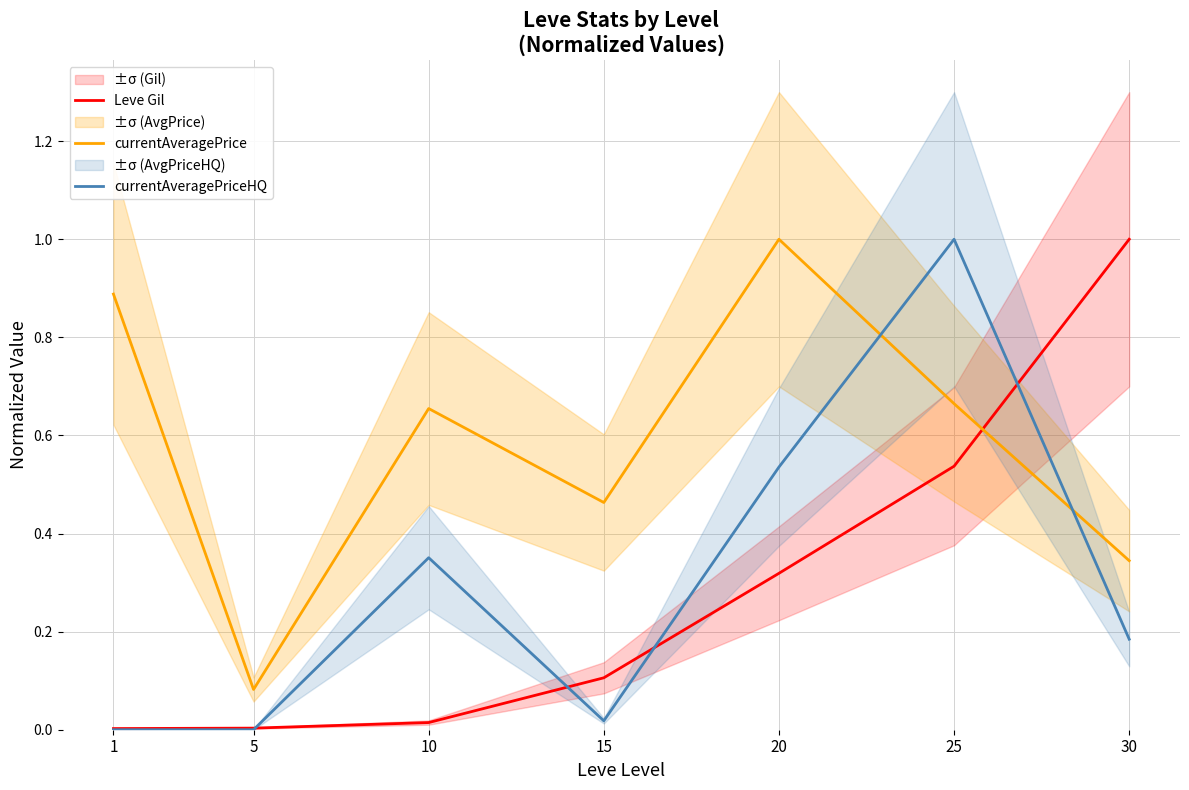

Which series changed the most between 1 and 10?

currentAveragePriceHQ